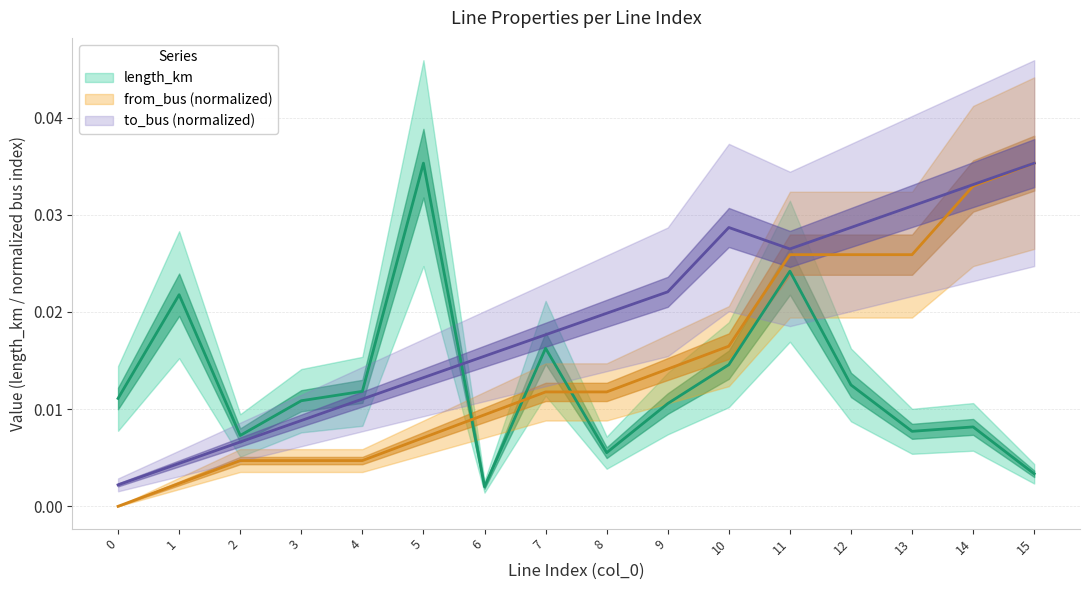

The from_bus series shows 0.0 at 8. True or false?

True